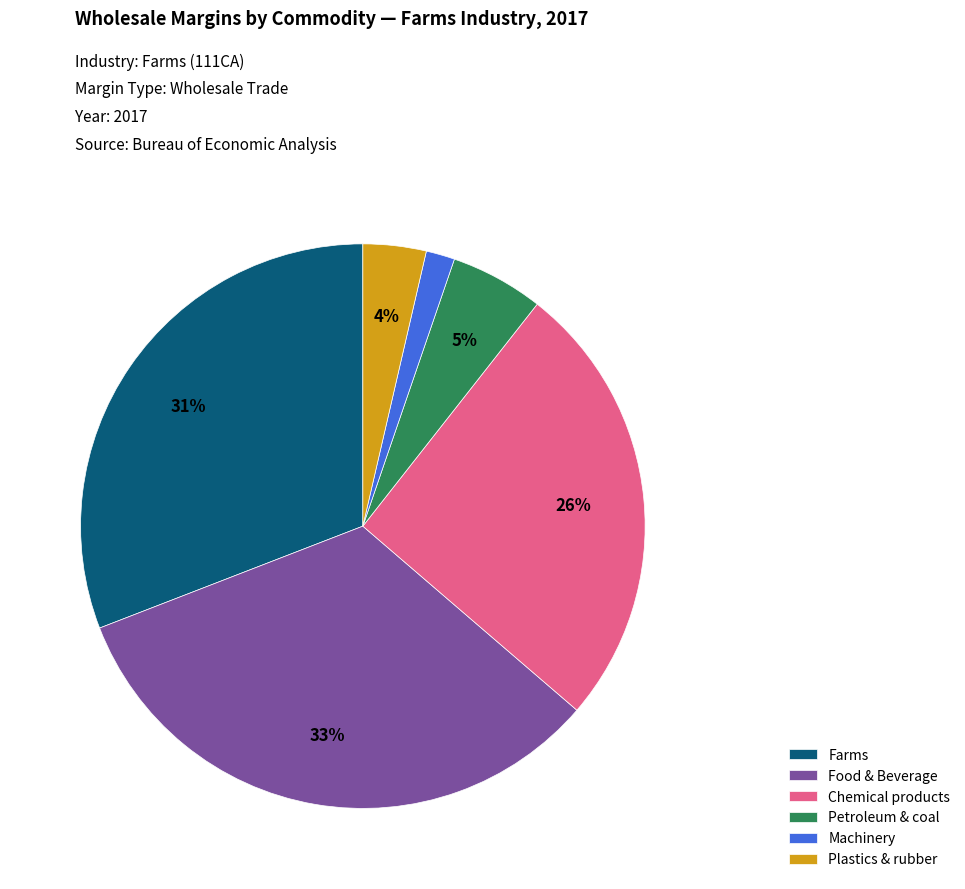

To the nearest percent, what is the average slice percentage?

17%